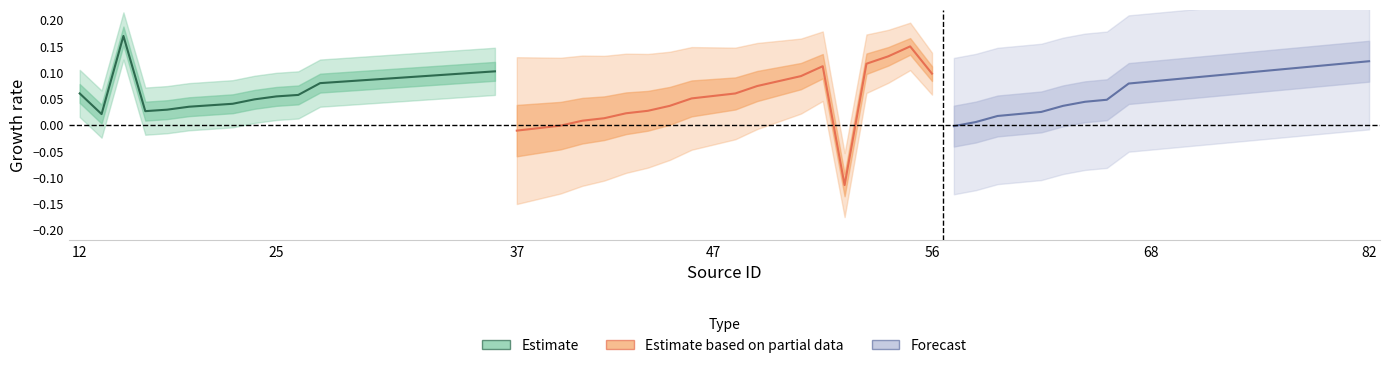

What is the average value of the Forecast series?

0.1